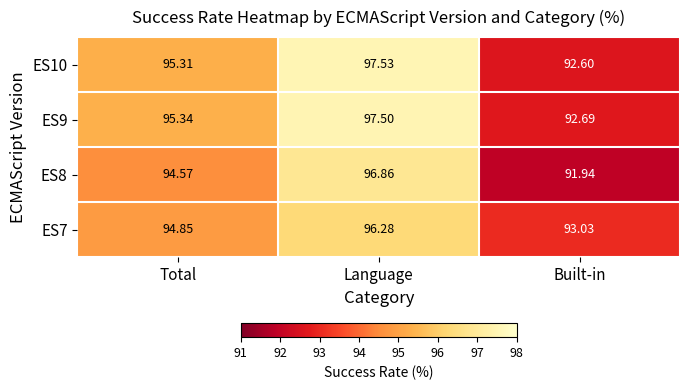

At which label is ES8 closest to 94?

Total